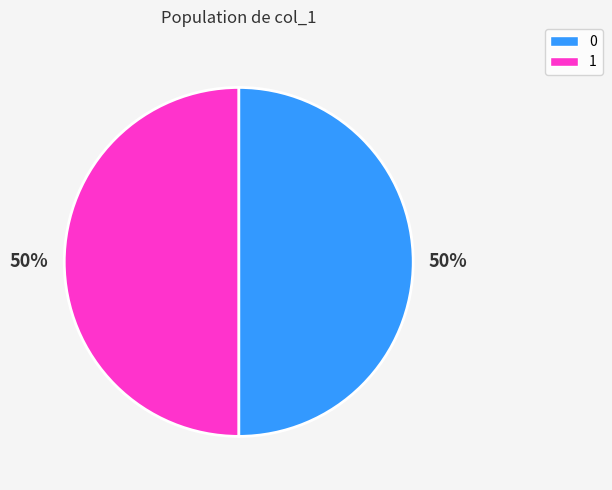

What is the ratio of the value at 1 to the value at 0?

1.0